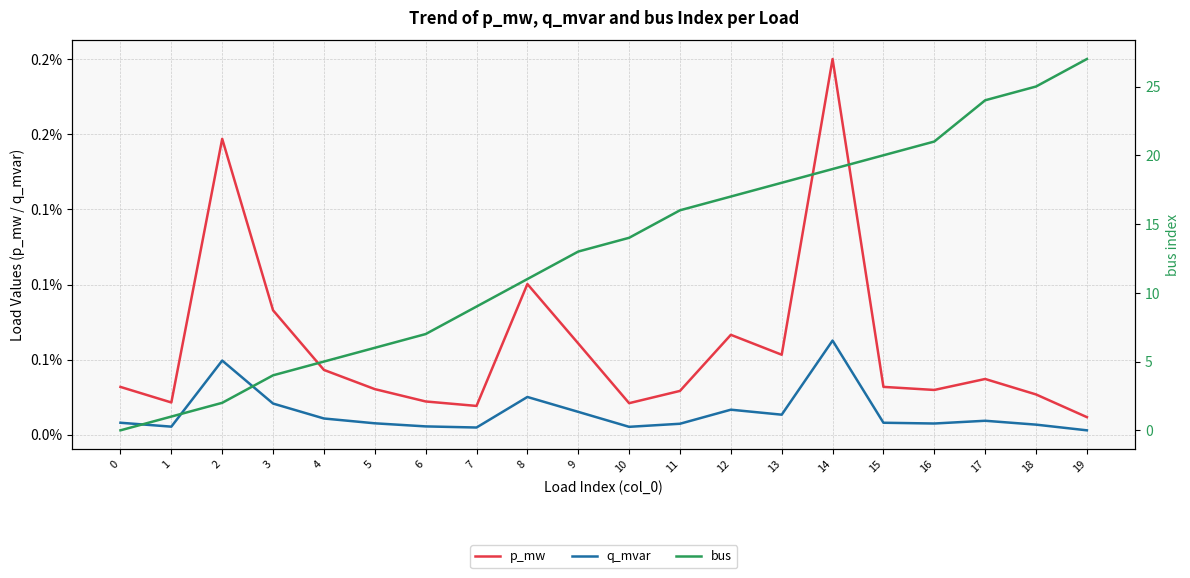

Reading right to left, extract all data points from this chart.

p_mw: 19=0.0	18=0.0	17=0.0	16=0.0	15=0.0	14=0.0	13=0.0	12=0.0	11=0.0	10=0.0	9=0.0	8=0.0	7=0.0	6=0.0	5=0.0	4=0.0	3=0.0	2=0.0	1=0.0	0=0.0
q_mvar: 19=0.0	18=0.0	17=0.0	16=0.0	15=0.0	14=0.0	13=0.0	12=0.0	11=0.0	10=0.0	9=0.0	8=0.0	7=0.0	6=0.0	5=0.0	4=0.0	3=0.0	2=0.0	1=0.0	0=0.0
bus: 19=27.0	18=25.0	17=24.0	16=21.0	15=20.0	14=19.0	13=18.0	12=17.0	11=16.0	10=14.0	9=13.0	8=11.0	7=9.0	6=7.0	5=6.0	4=5.0	3=4.0	2=2.0	1=1.0	0=0.0